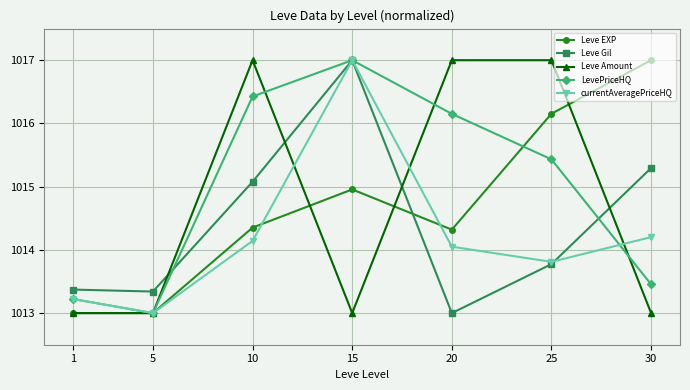

At which label does Leve Gil reach its peak?

15